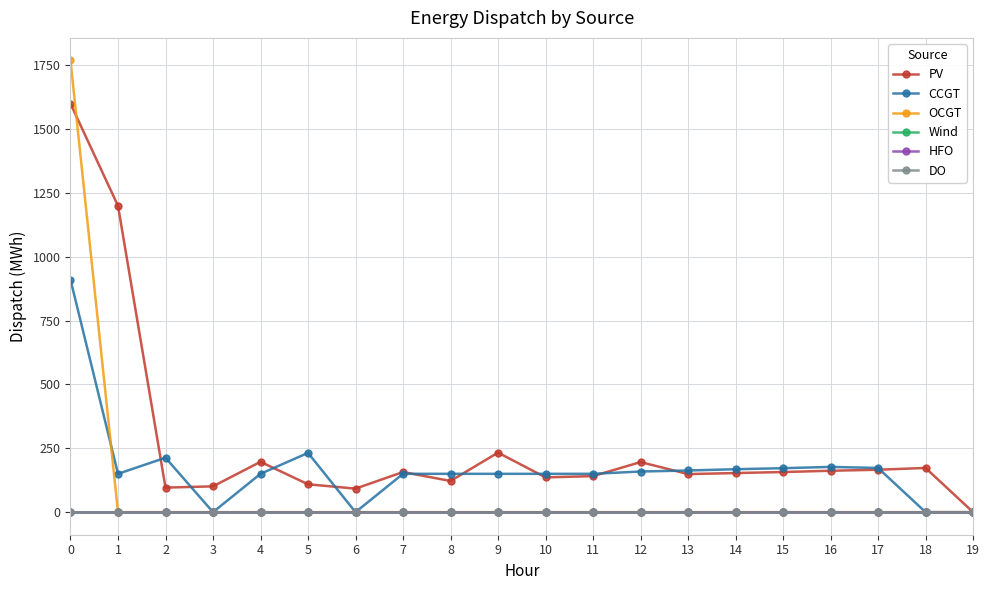

What is the sum of the PV values at 7 and 4?

354